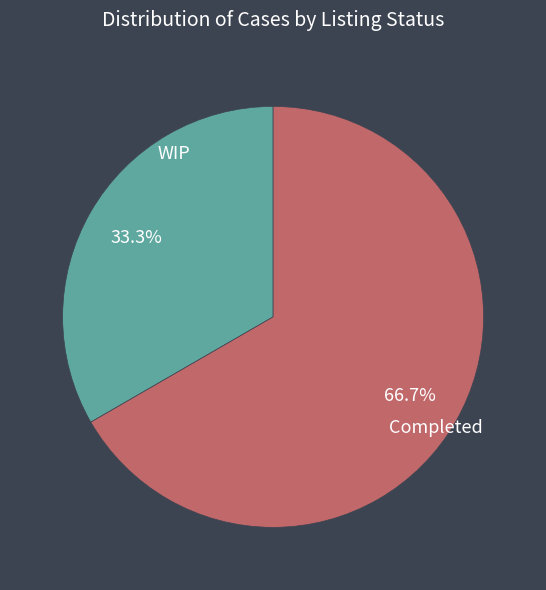

Approximately how many times larger is the value at Completed compared to WIP?

2.0